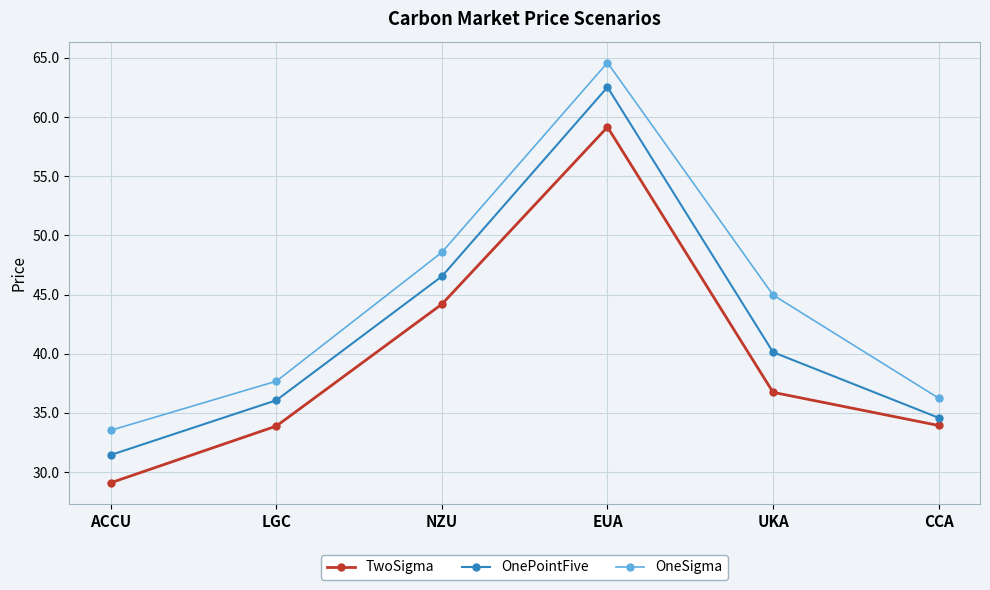

Is this an area chart (filled region under the line)?

No